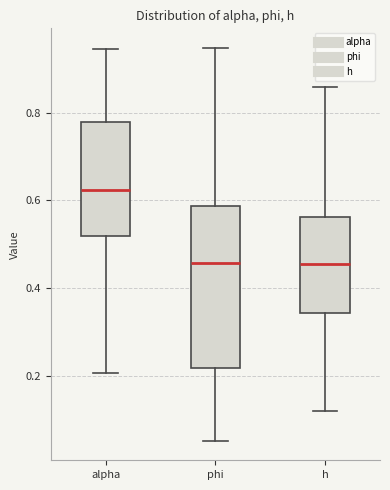

Reading left to right, transcribe this box plot: for each box, give where its median line is, the range the box spans, and where its two whiskers end, as read against the y-axis. The values are not printed on the chart, so give them approximately, as read against the axis.

alpha: median 0.62, box 0.52 to 0.78, whiskers 0.20 to 0.94
phi: median 0.46, box 0.22 to 0.58, whiskers 0.06 to 0.94
h: median 0.46, box 0.34 to 0.56, whiskers 0.12 to 0.86